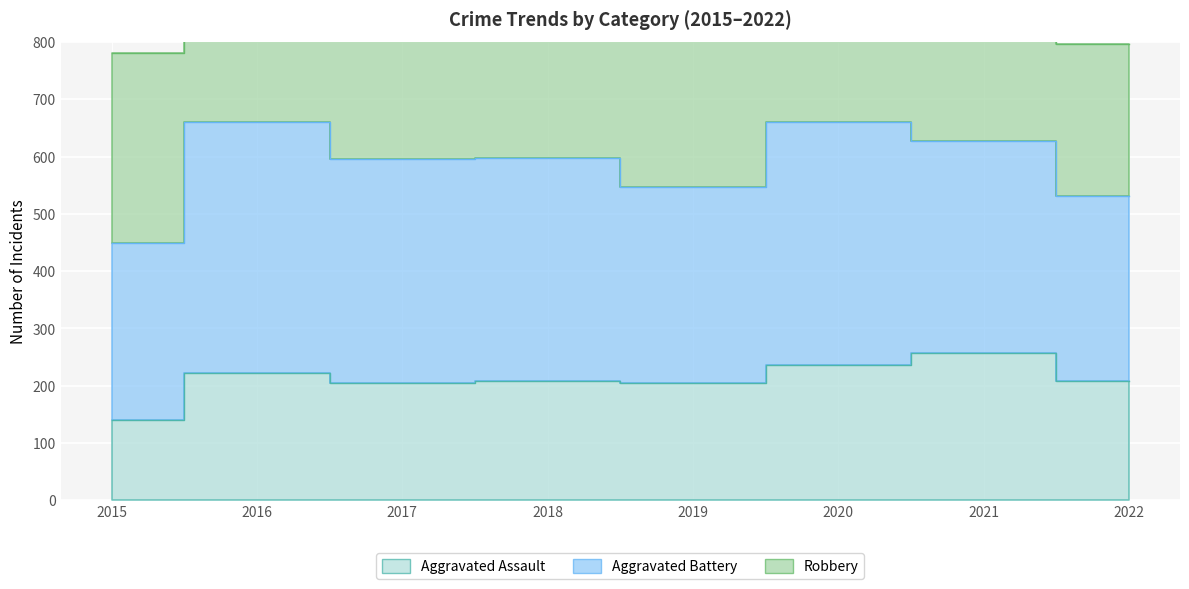

Between 2016 and 2018, which series saw the biggest shift?

Aggravated Battery